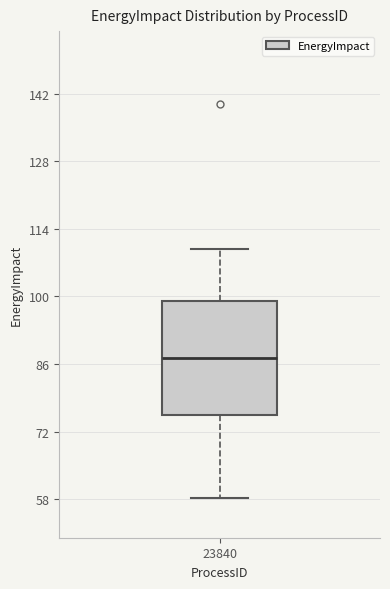

Read this box plot against the y-axis: the position of the median line, the range covered by the box, and the ends of both whiskers. The values are not printed on the chart, so give them approximately, as read against the axis.

median 88, box 76 to 100, whiskers 58 to 110